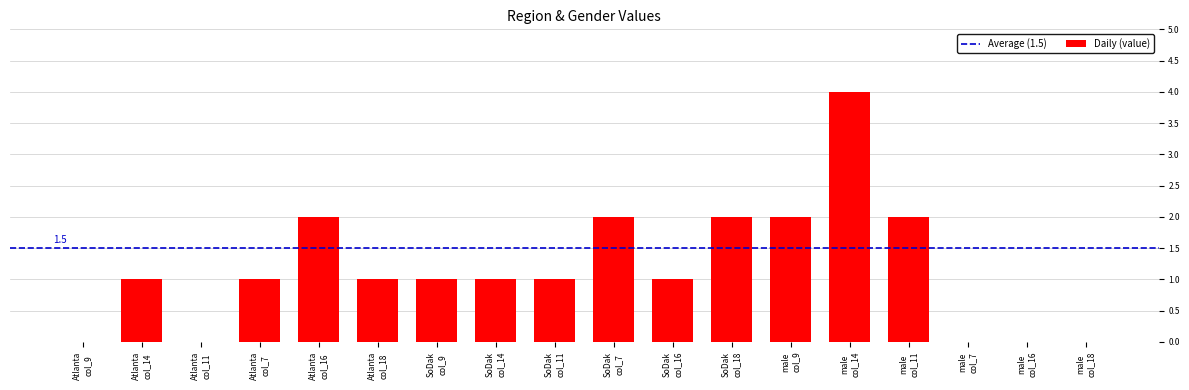

What is the sum of all values?

21